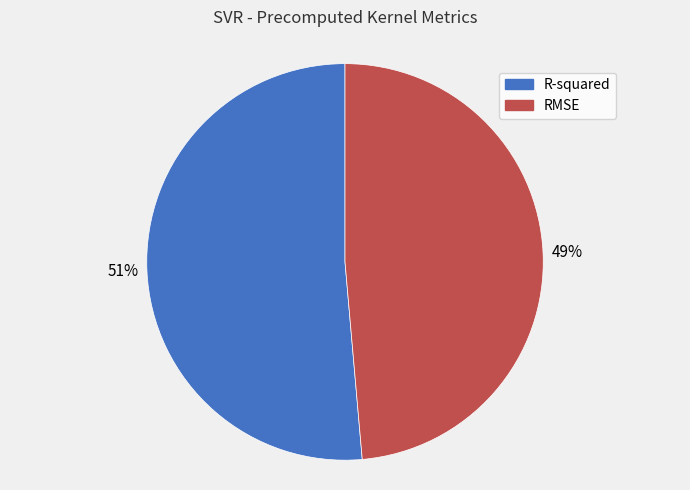

Rank the categories by value from lowest to highest.

RMSE, R-squared